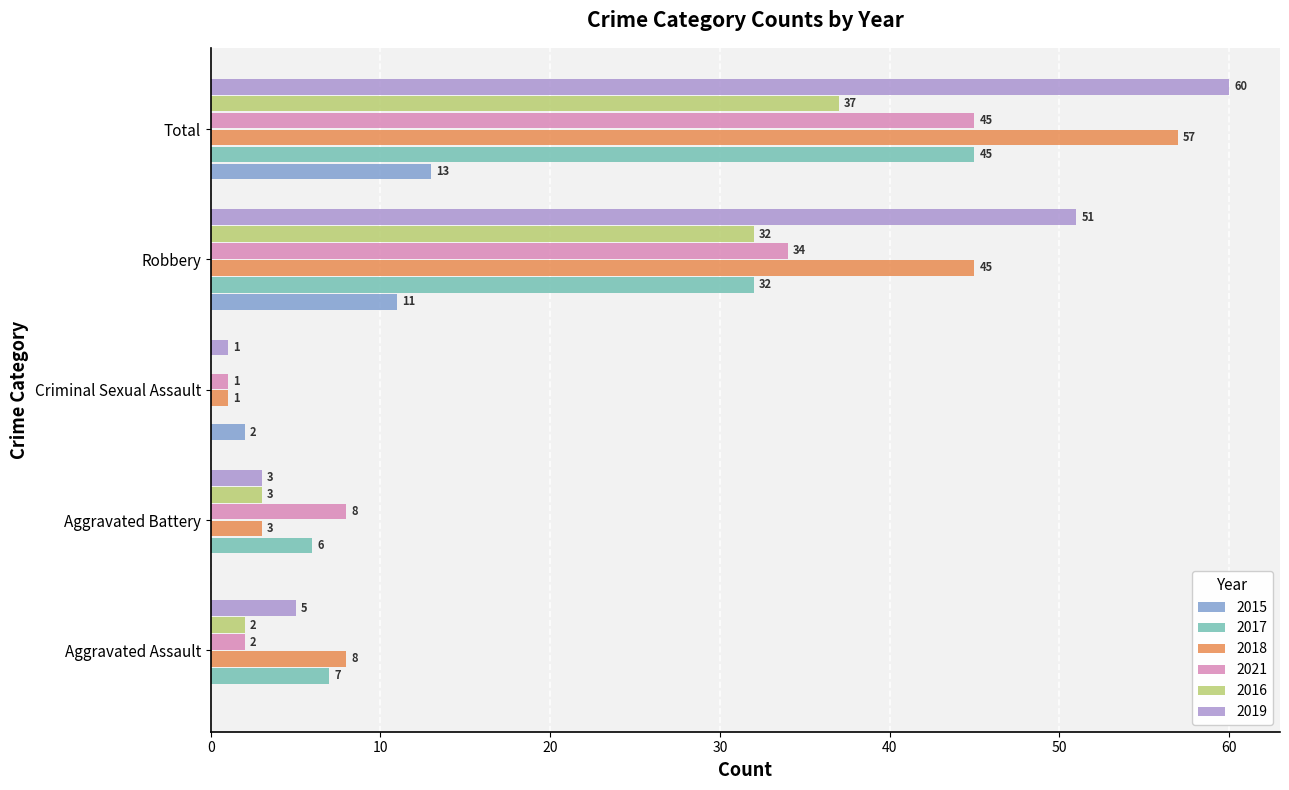

The value of 2017 at Aggravated Battery is 9. True or false?

False